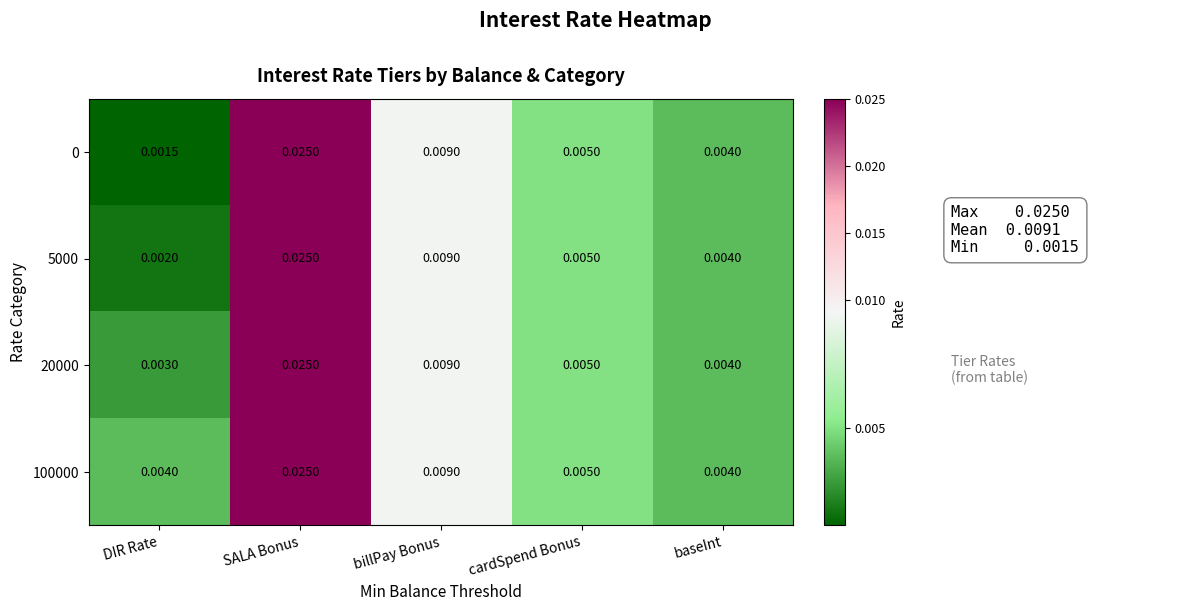

Is the value of 5000 at DIR Rate greater than the value of 0 at baseInt?

No